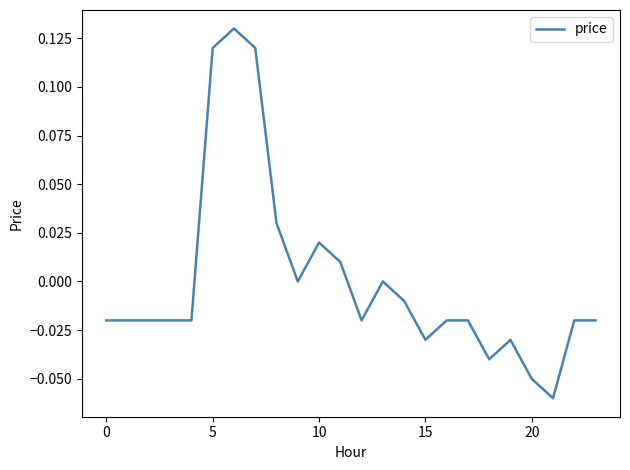

Does the chart have visible grid lines?

No